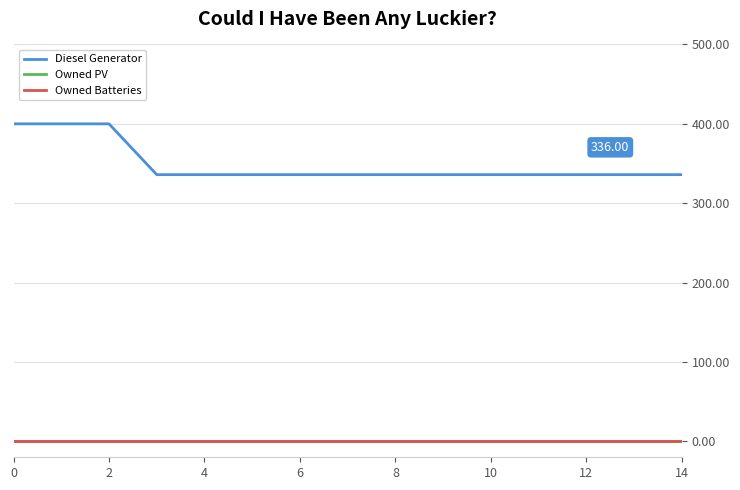

Reading left to right, extract all data points from this chart.

Diesel Generator: 400	400	400	336	336	336	336	336	336	336	336	336	336	336	336
Owned PV: 0	0	0	0	0	0	0	0	0	0	0	0	0	0	0
Owned Batteries: 0	0	0	0	0	0	0	0	0	0	0	0	0	0	0